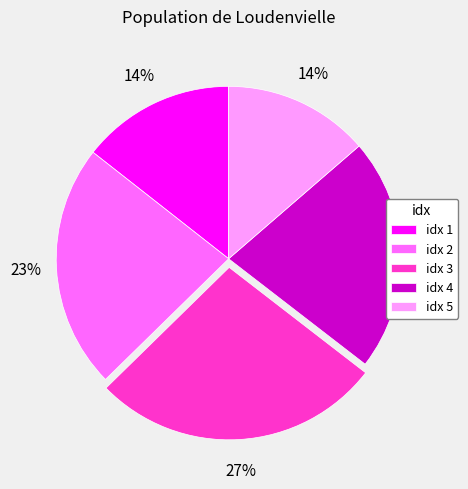

Does any single category account for the majority?

No